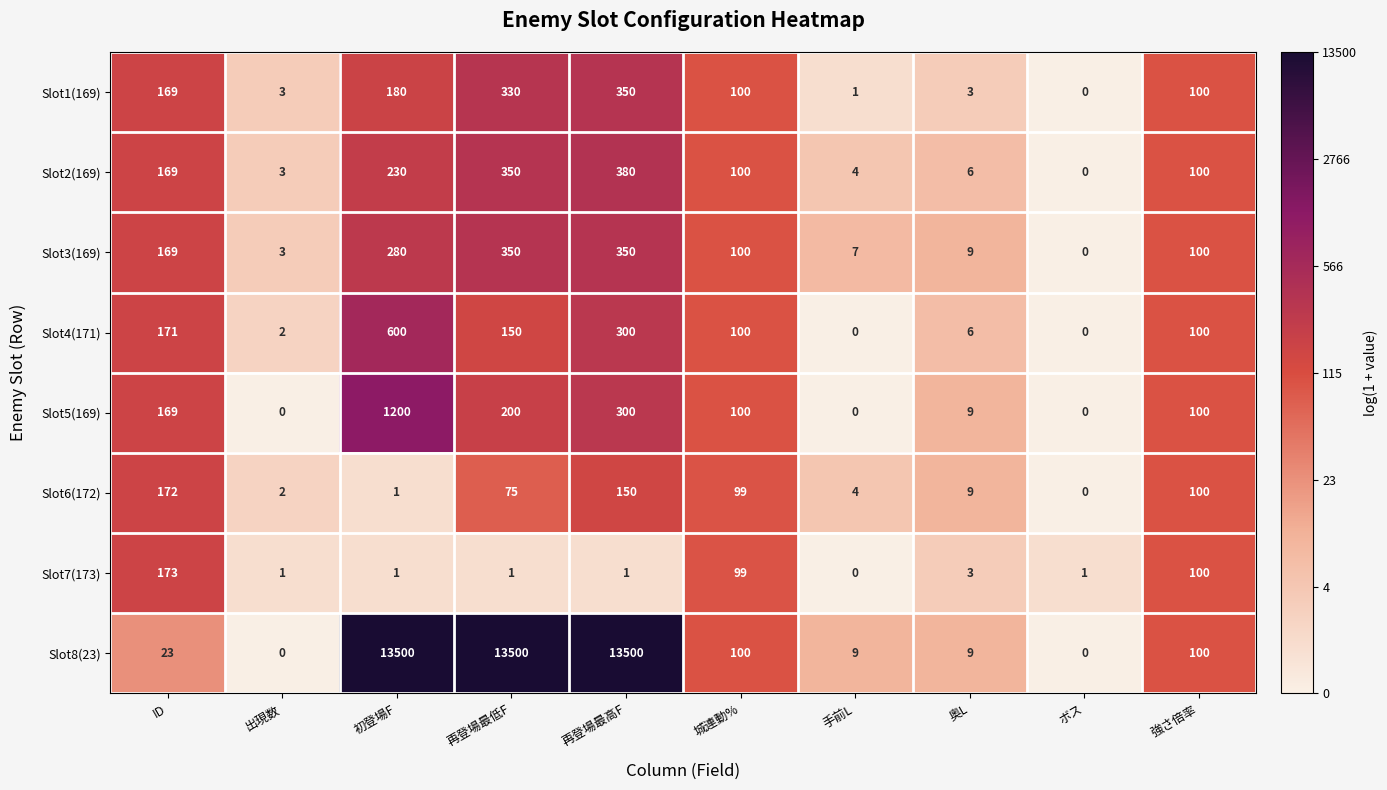

At which category is the sum across all series the highest?

初登場F